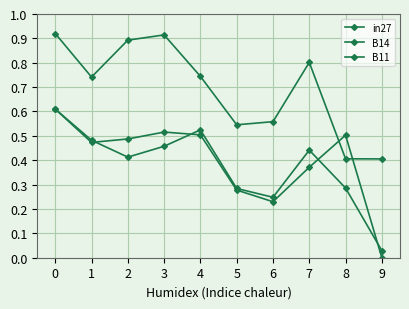

How many values in B11 are above zero?

9